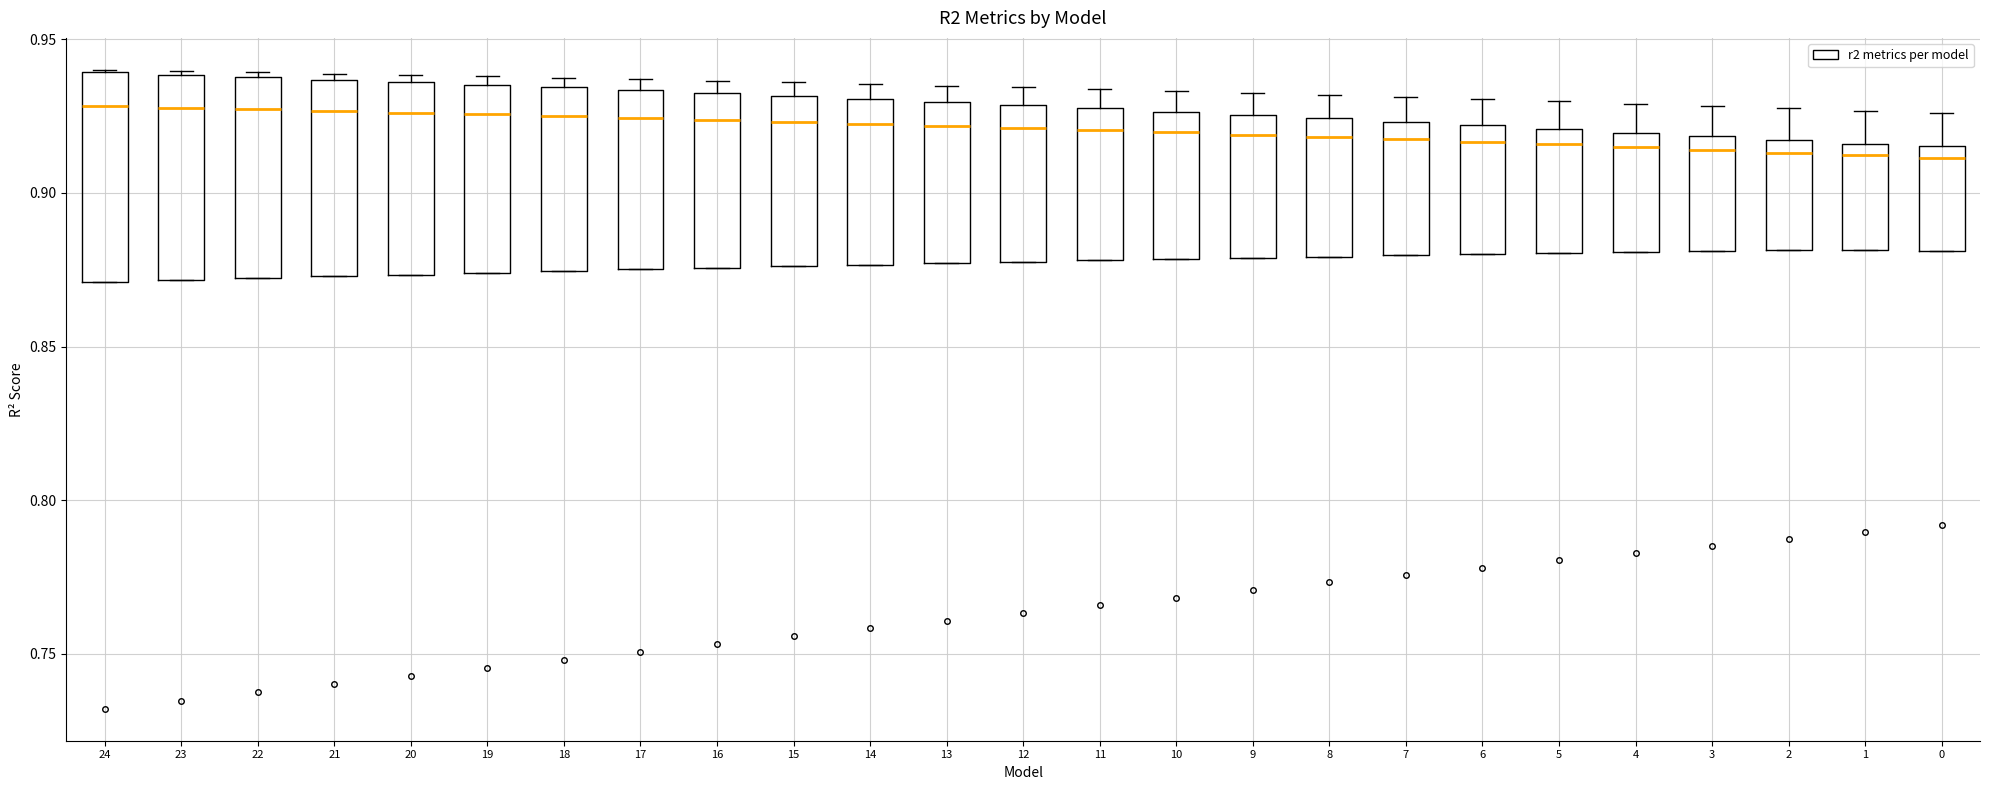

Where does the median line of the box at x = 13 sit on the y-axis? The values are not printed on the chart, so give them approximately, as read against the axis.

0.920